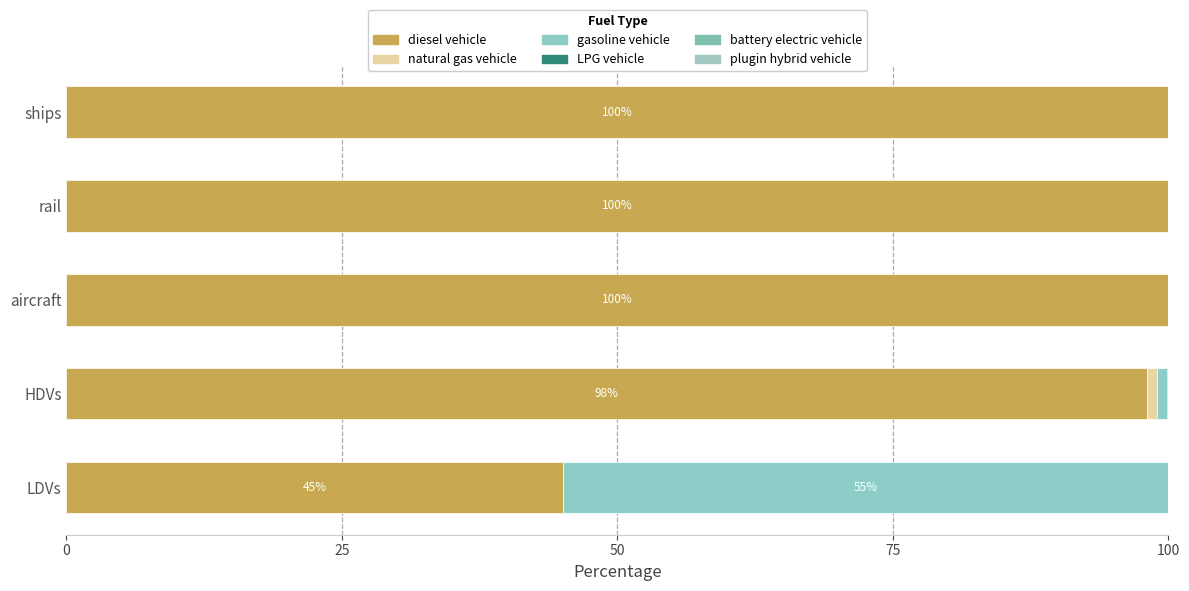

Count the number of data series in this chart.

6